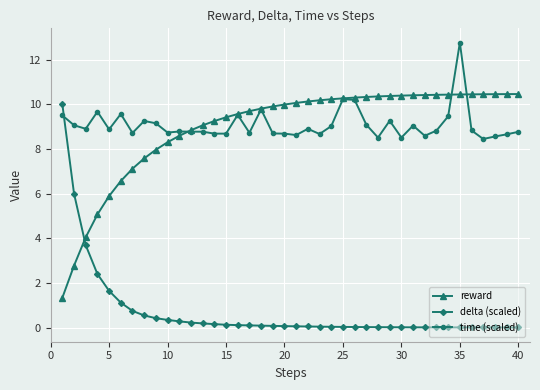

Which series has the widest spread of values?

delta (scaled)